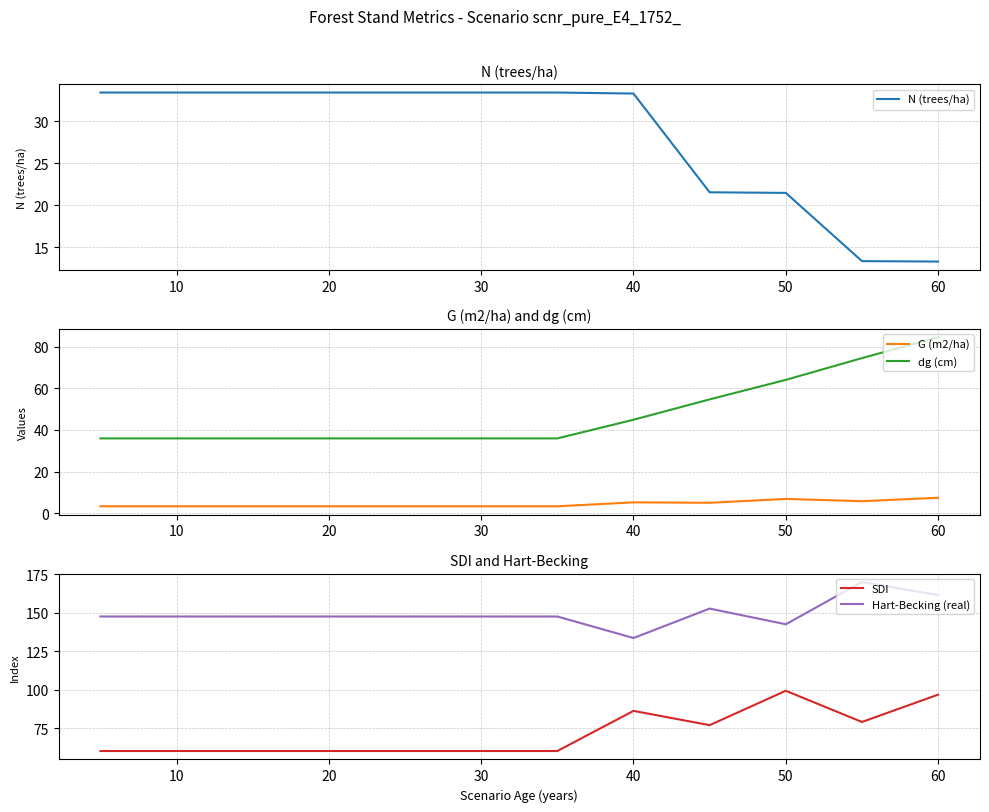

What is the difference between the maximum and minimum values in the dg (cm) series?

48.5